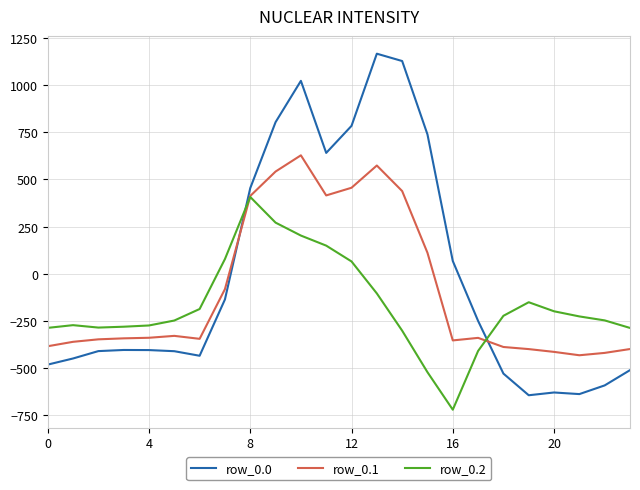

Which series has the largest range (max minus min)?

row_0.0